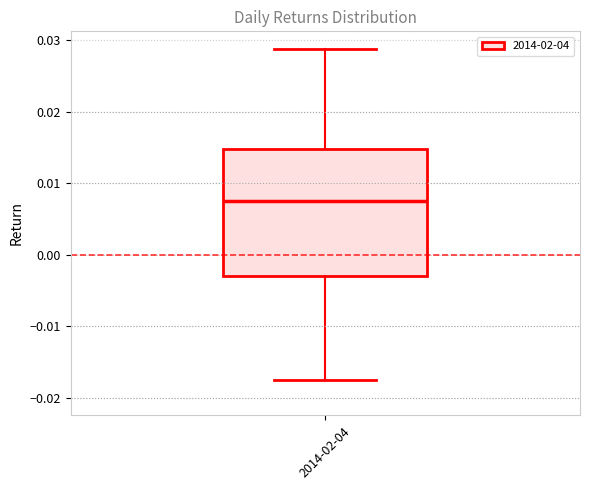

Transcribe this box plot: give where the median line is, the range the box spans, and where the two whiskers end, as read against the y-axis. The values are not printed on the chart, so give them approximately, as read against the axis.

median 0.008, box -0.003 to 0.015, whiskers -0.017 to 0.029